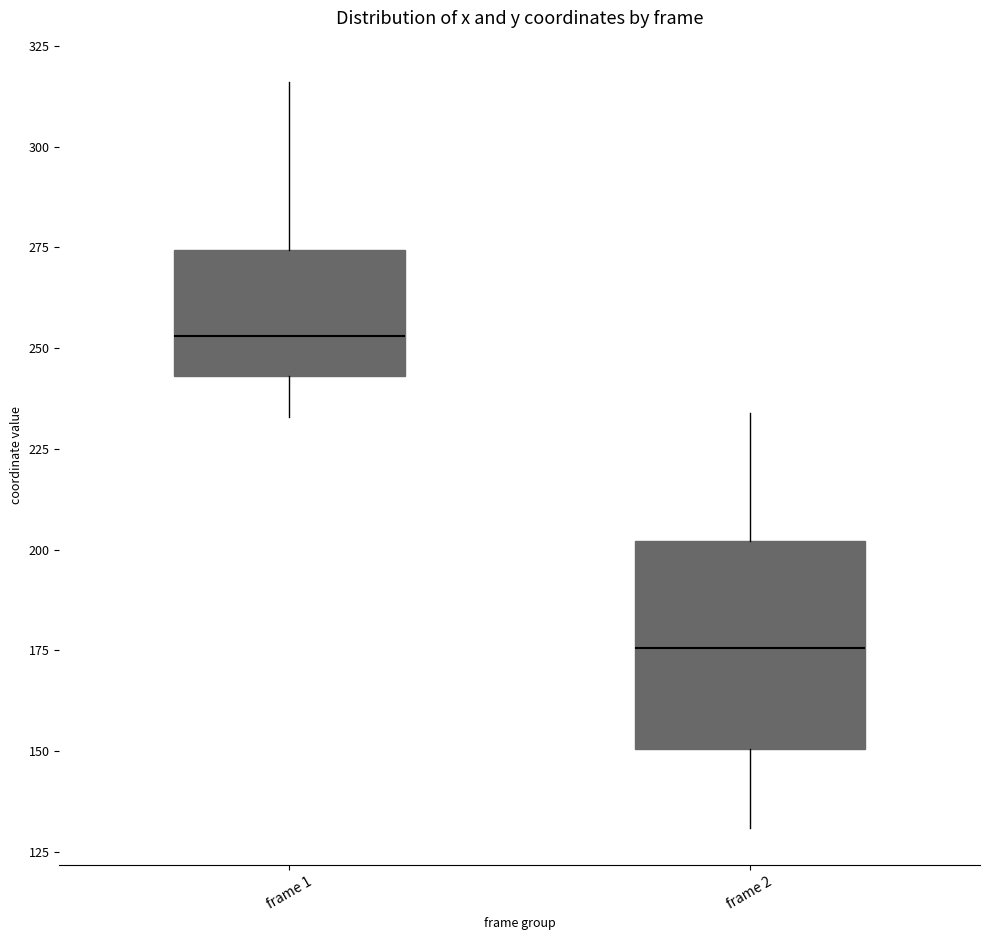

Reading left to right, transcribe this box plot: for each box, give where its median line is, the range the box spans, and where its two whiskers end, as read against the y-axis. The values are not printed on the chart, so give them approximately, as read against the axis.

frame 1: median 255, box 245 to 275, whiskers 235 to 315
frame 2: median 175, box 150 to 200, whiskers 130 to 235